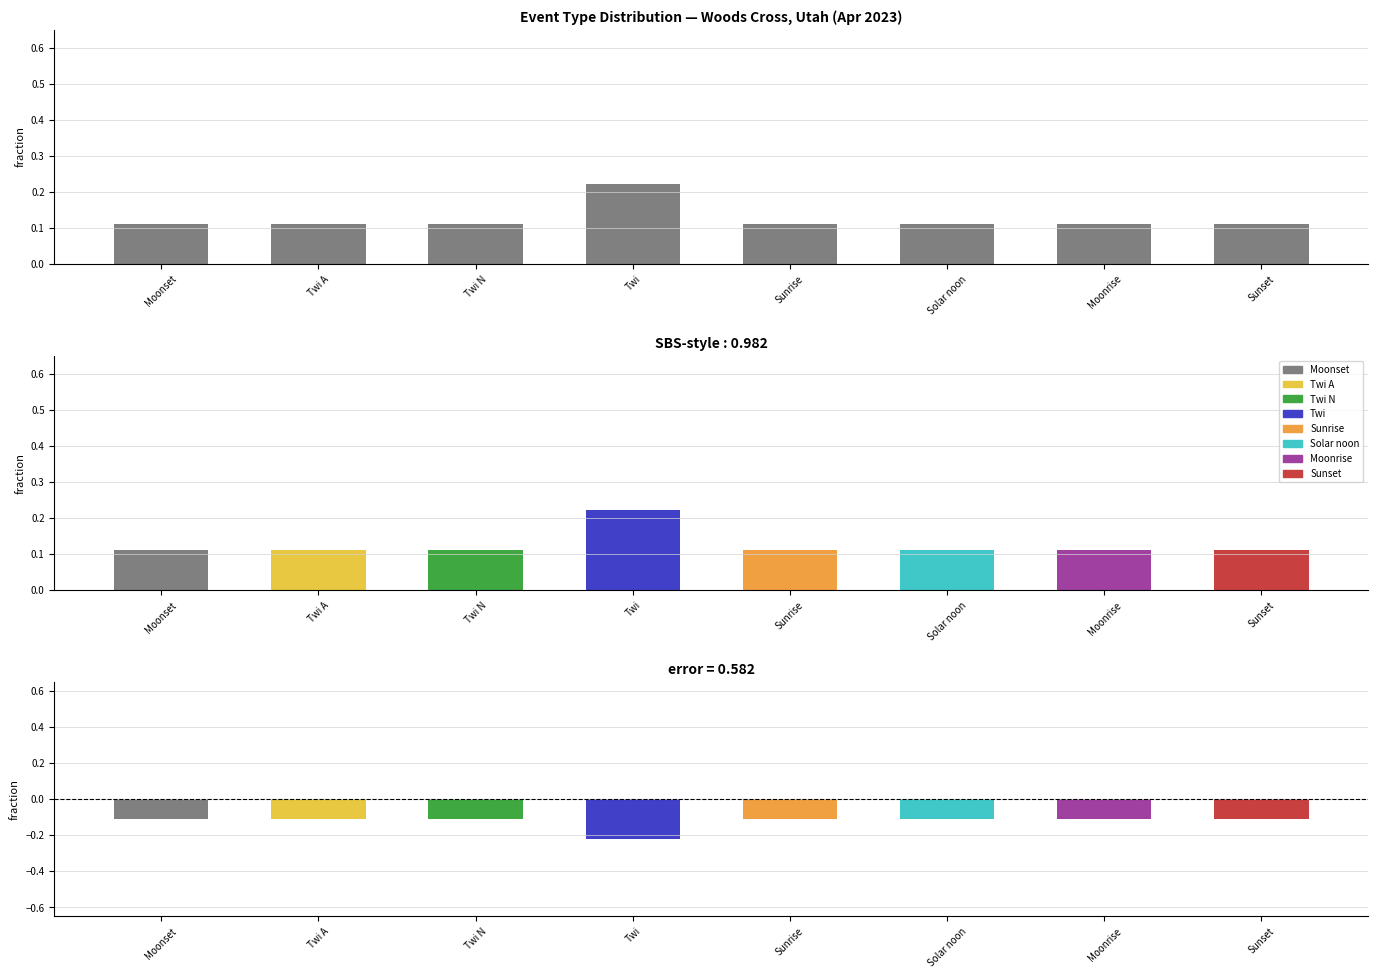

What is the label of the 4th bar from the right?

Sunrise